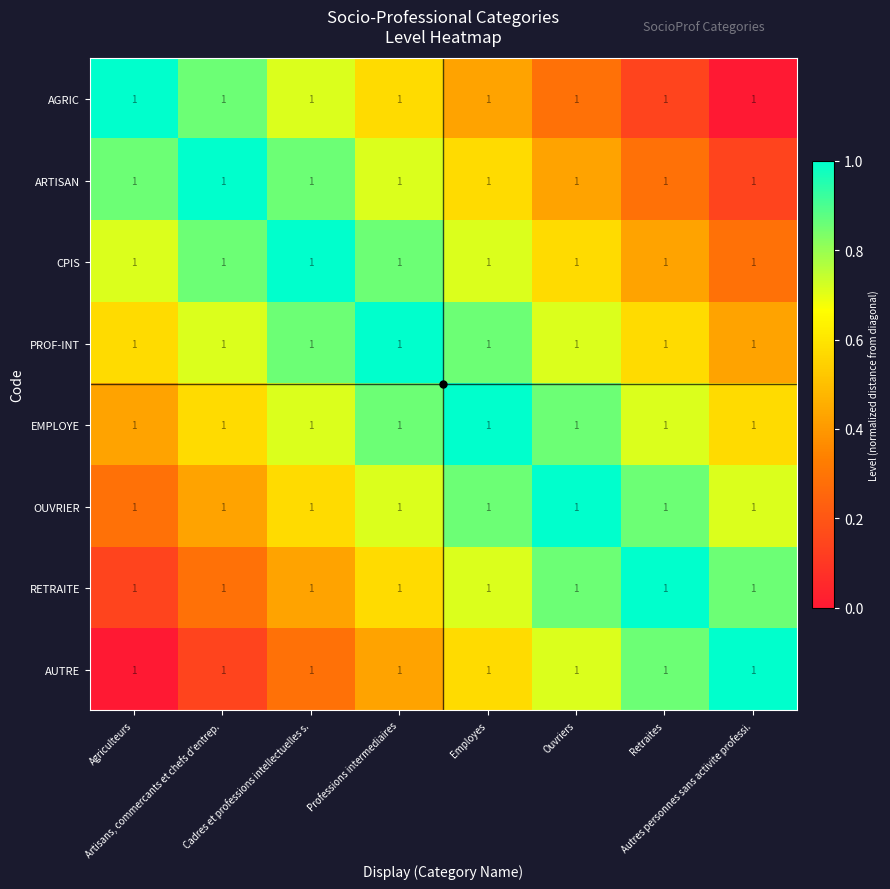

At how many categories does at least one series exceed 0?

8